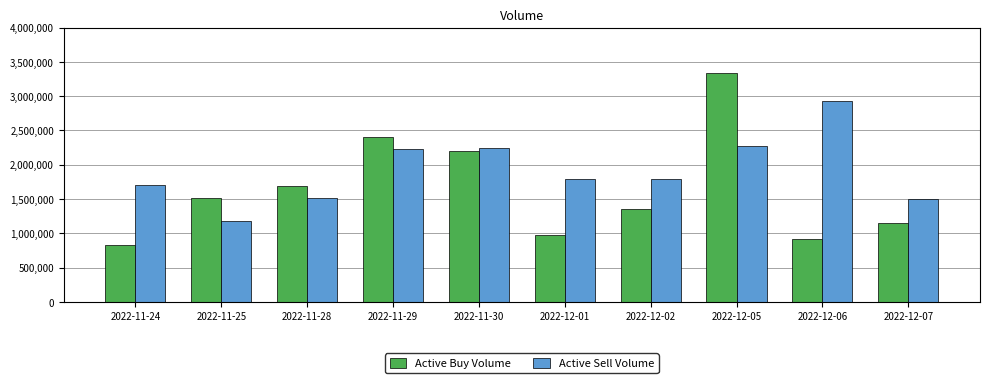

True or false: Active Sell Volume has a value of 2608863 at 2022-11-28.

False